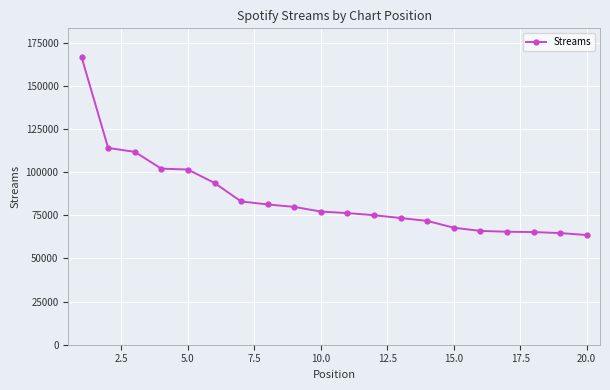

How many distinct data groups are displayed?

1